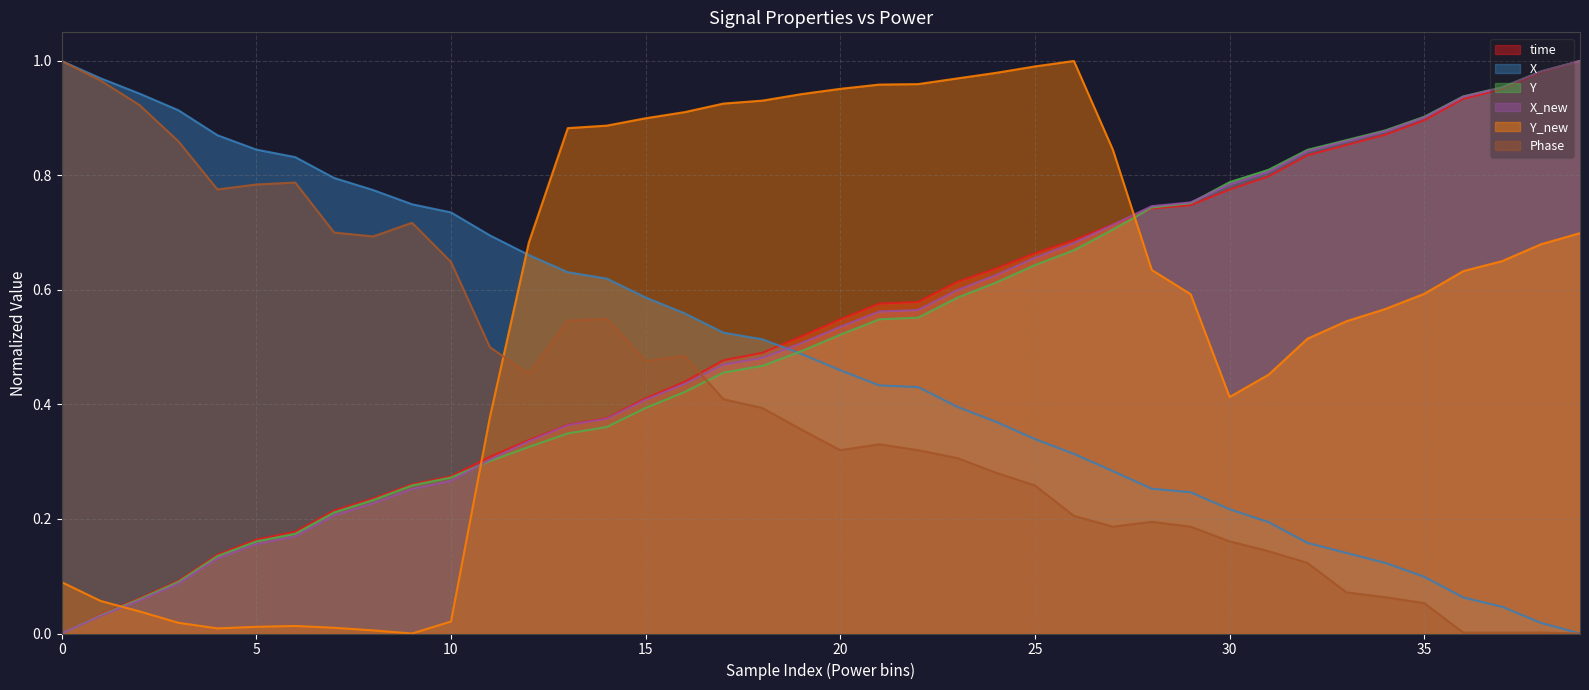

How many positive values does the X series have?

39